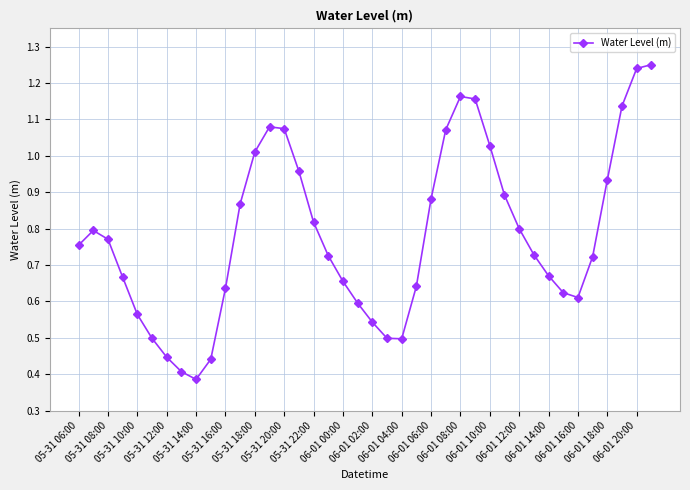

How many points are lower than both their immediate neighbors (excluding endpoints)?

3